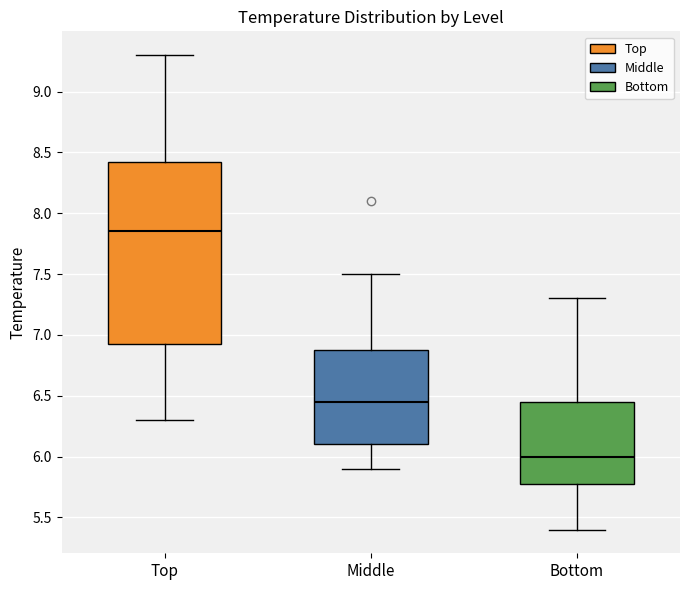

Which box's median line is the highest?

Top